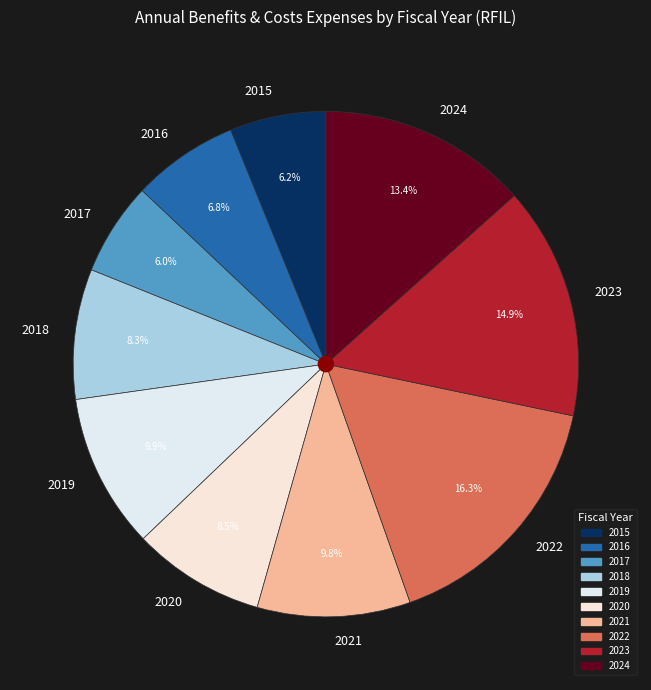

To the nearest percent, what is the average slice percentage?

10%